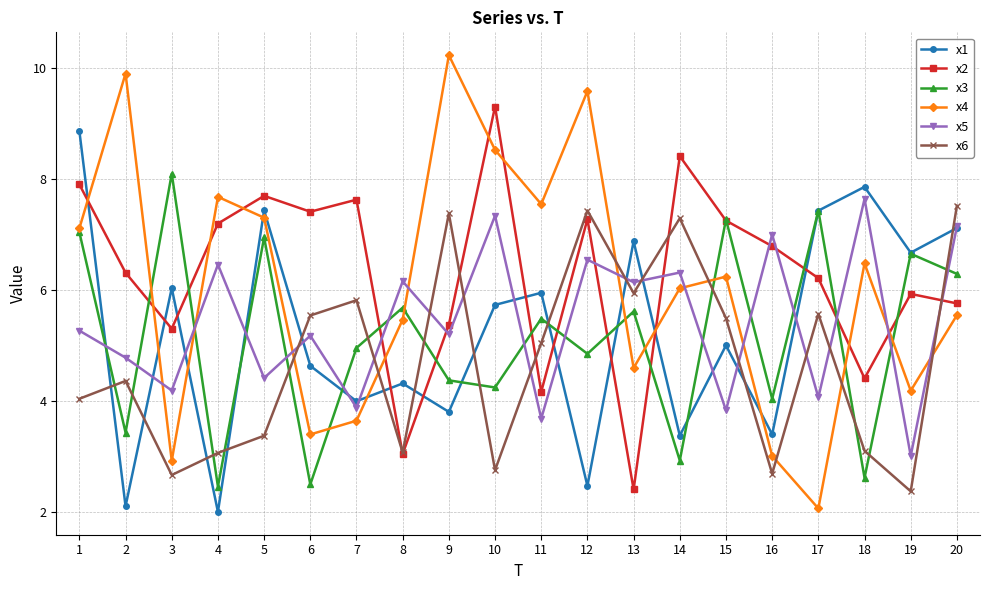

How many interior local peaks does the x4 series have?

6